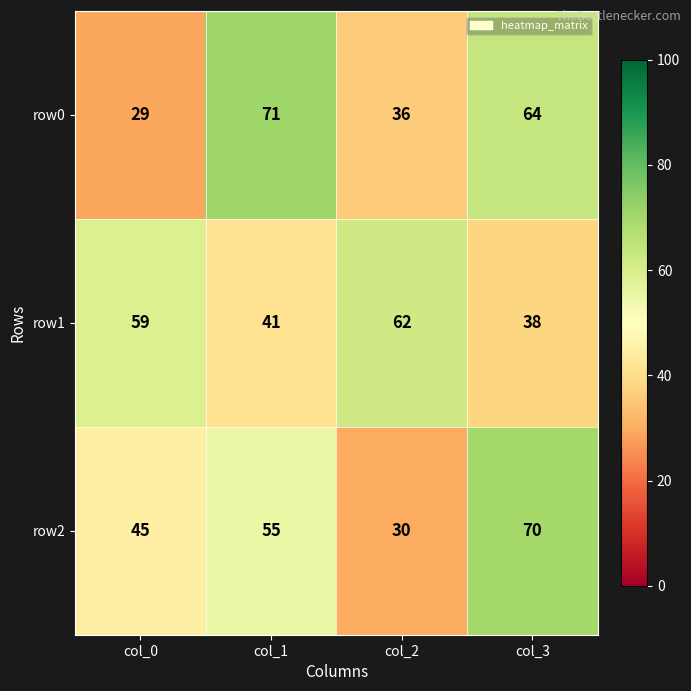

How many data points does each series have?

4